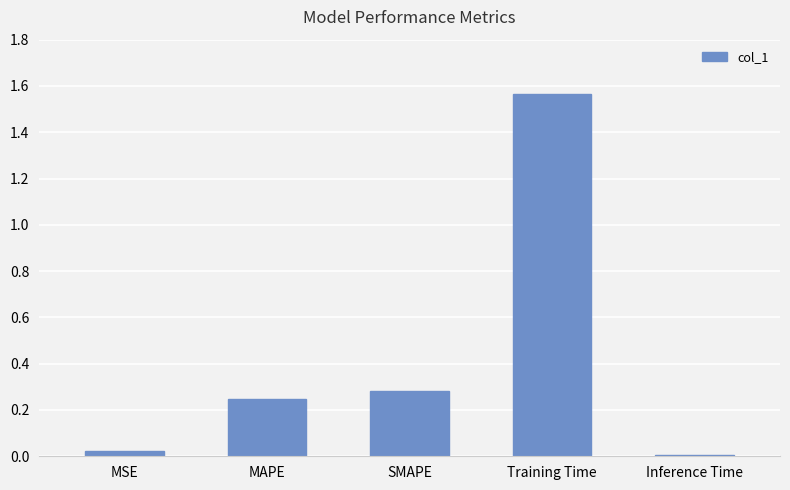

What is the difference between the second highest and second lowest values?

0.3